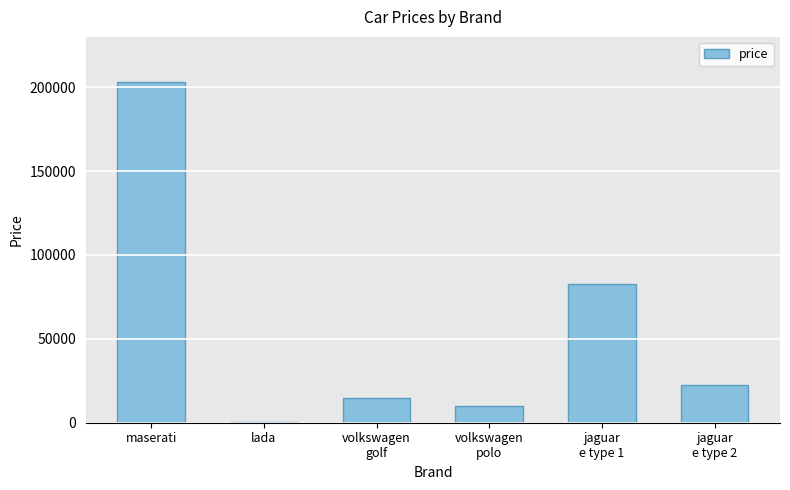

How many series are shown in this chart?

1